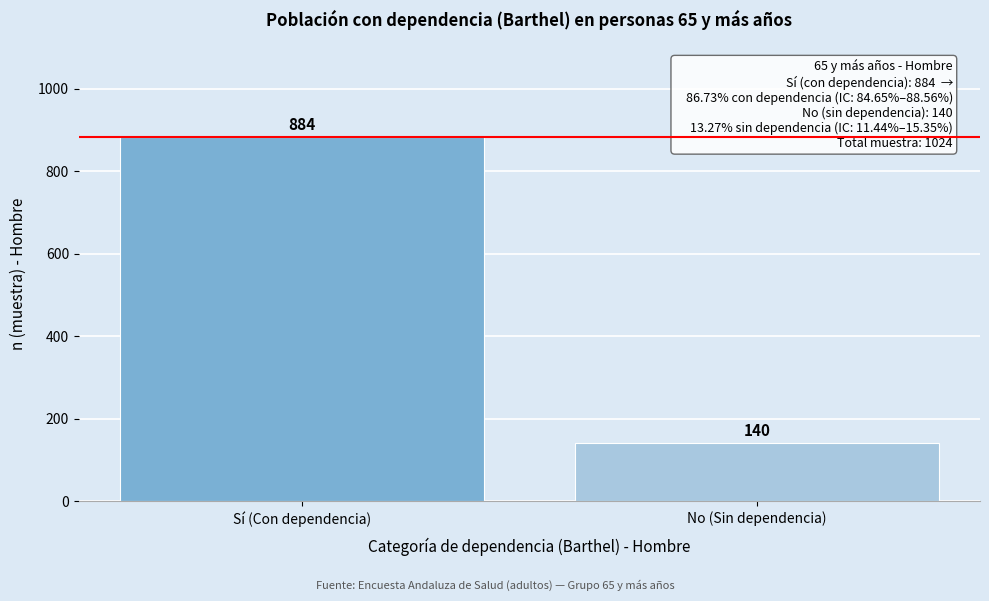

Reading left to right, extract all data points from this chart.

Sí (Con dependencia)=884	No (Sin dependencia)=140